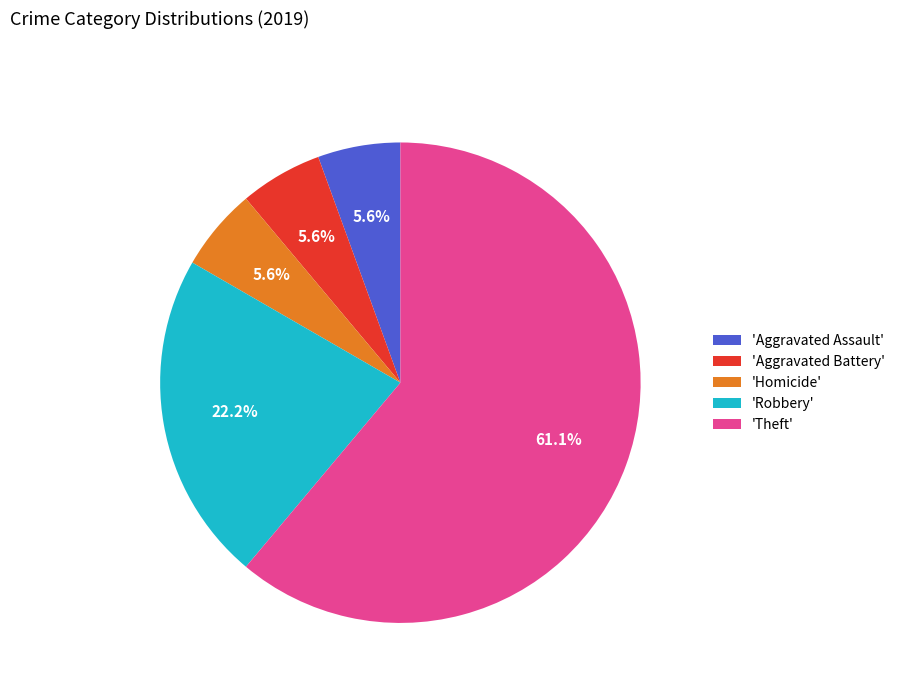

Count the number of slices in the pie.

5